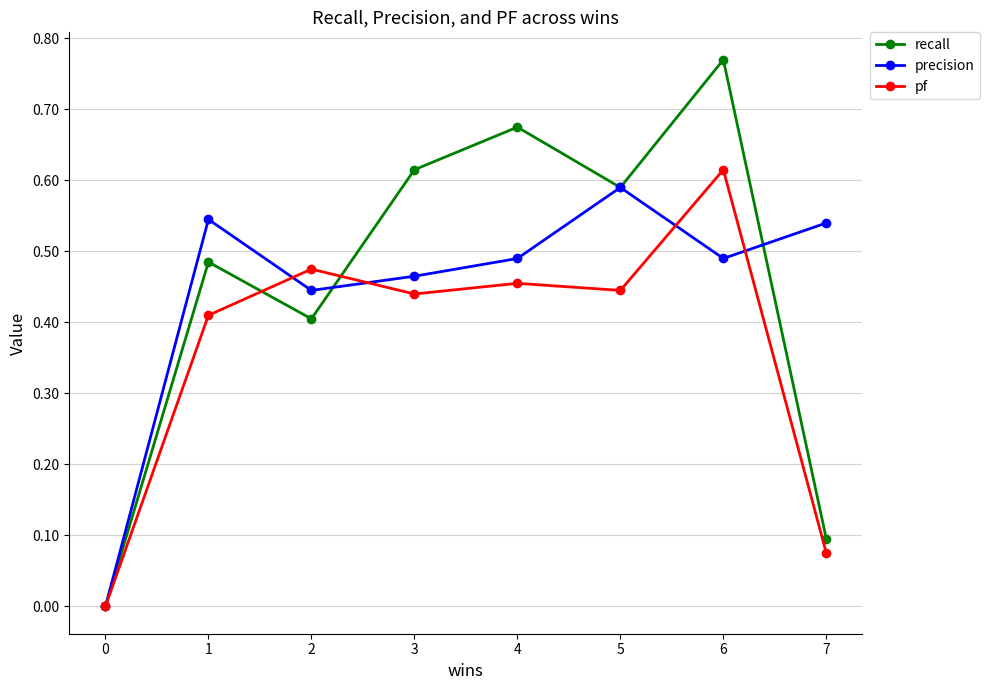

What is the sum of the precision values at 6 and 3?

1.0